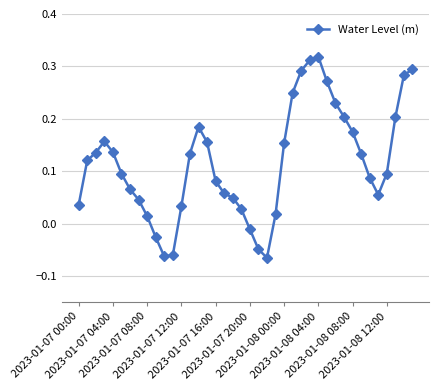

How many data points does each series have?

40